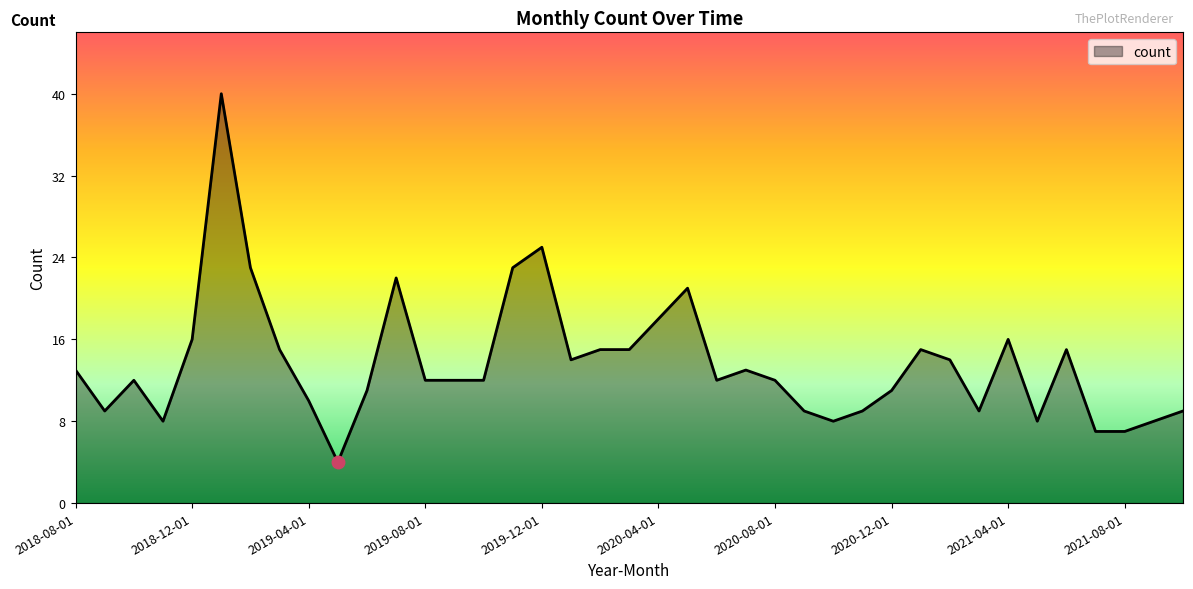

Reading left to right, extract all data points from this chart.

13	9	12	8	16	40	23	15	10	4	11	22	12	12	12	23	25	14	15	15	18	21	12	13	12	9	8	9	11	15	14	9	16	8	15	7	7	8	9